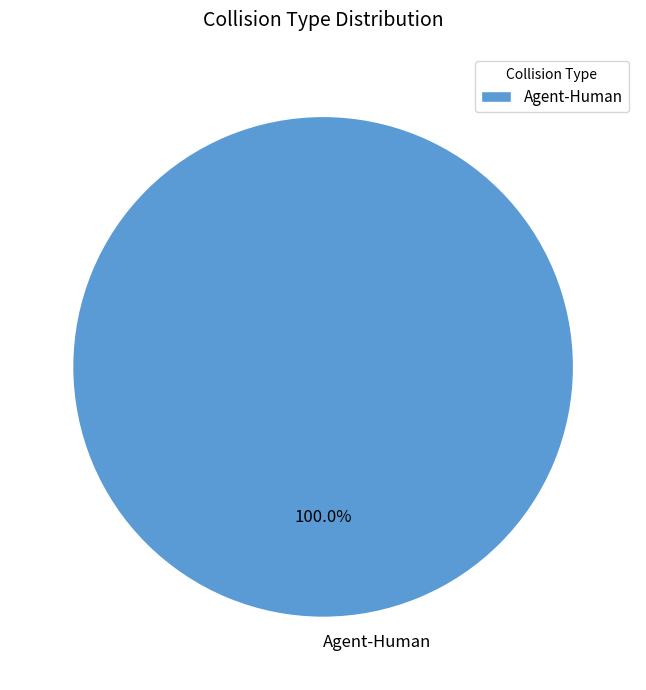

To the nearest percent, what portion does Agent-Human represent?

100%